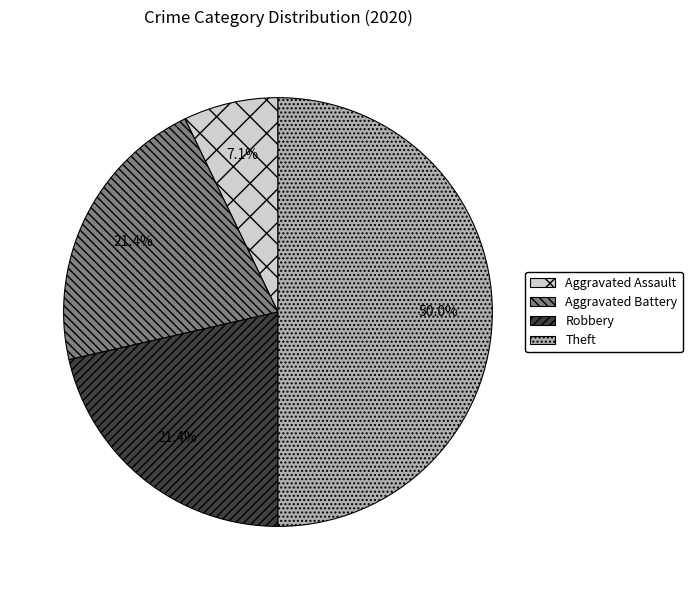

To the nearest percent, what is the average slice percentage?

25%